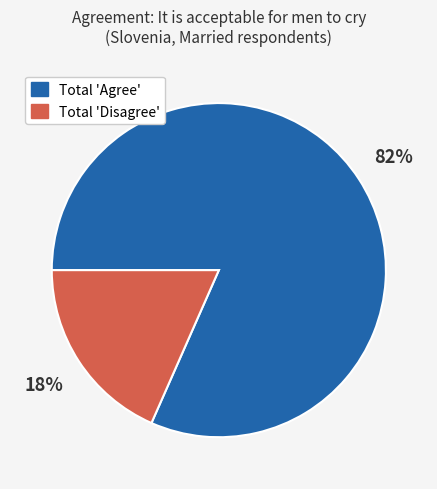

To the nearest percent, what is the average slice percentage?

50%